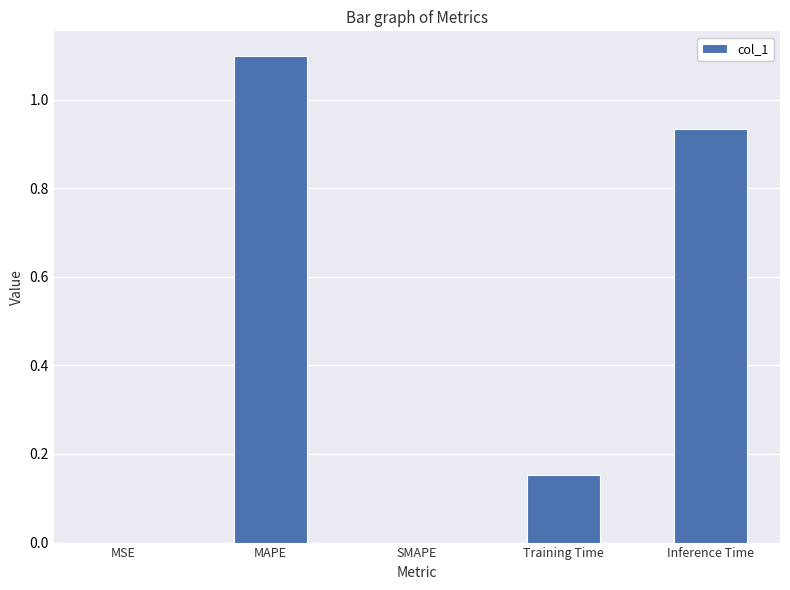

What value does the data have at MAPE?

1.1